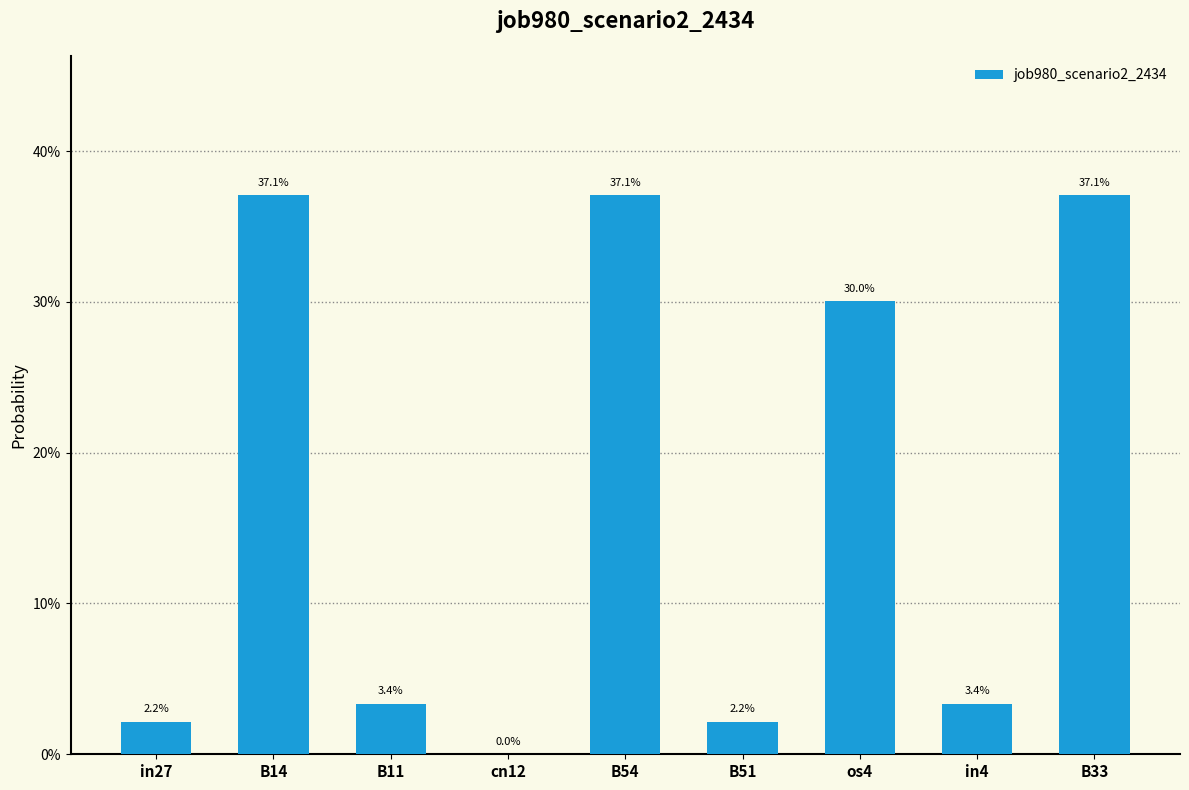

At which category does the chart reach its minimum across all series?

cn12